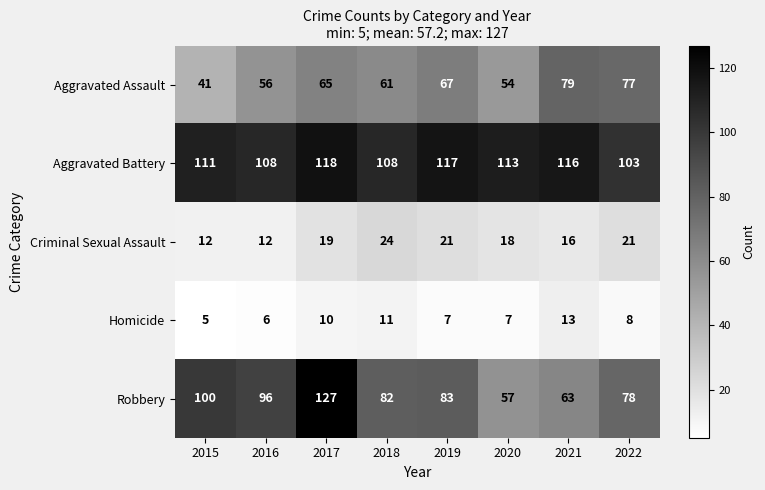

True or false: Aggravated Battery has a value of 117 at 2019.

True